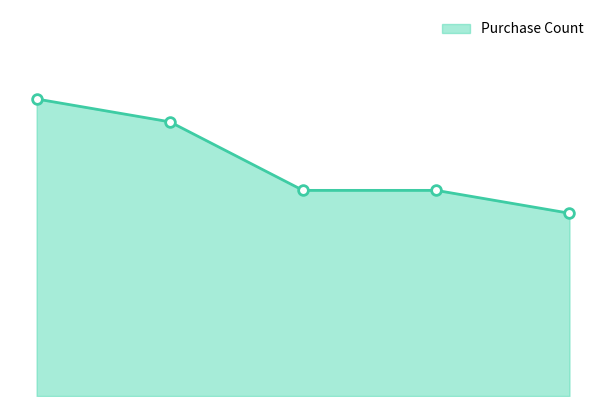

What is the greatest value displayed?

13